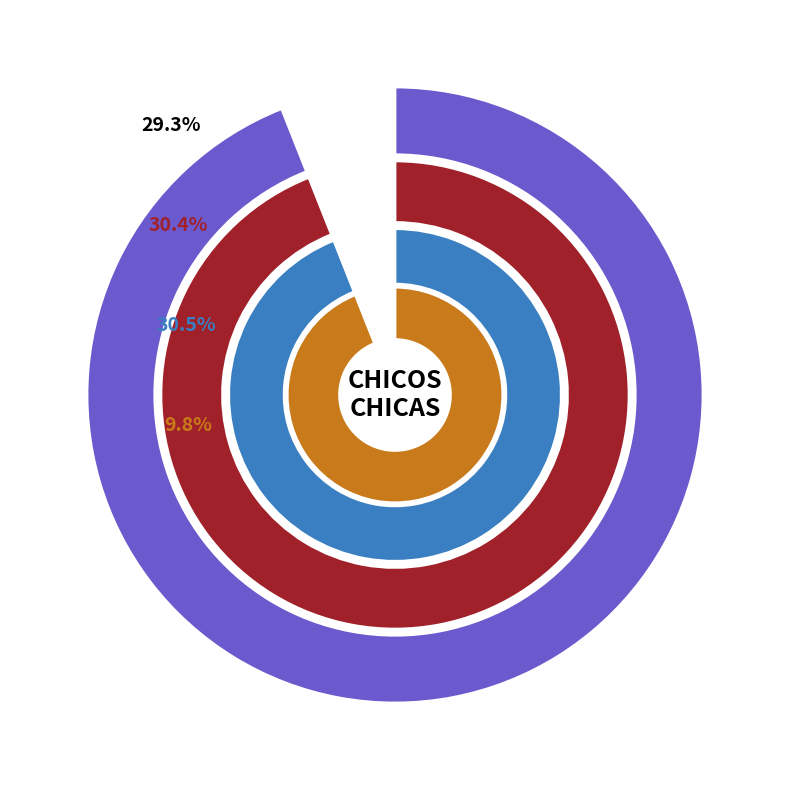

What is the difference between the highest and lowest values at 6?

1